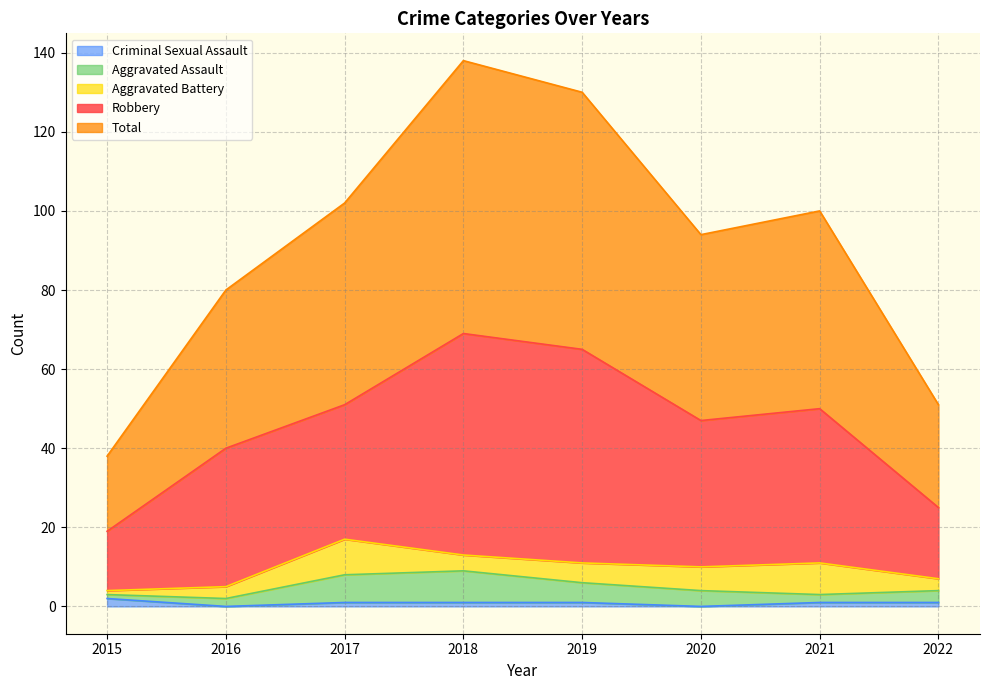

Reading left to right, transcribe all the data shown in this chart.

Aggravated Assault: 2015=1	2016=2	2017=7	2018=8	2019=5	2020=4	2021=2	2022=3
Aggravated Battery: 2015=1	2016=3	2017=9	2018=4	2019=5	2020=6	2021=8	2022=3
Criminal Sexual Assault: 2015=2	2016=0	2017=1	2018=1	2019=1	2020=0	2021=1	2022=1
Robbery: 2015=15	2016=35	2017=34	2018=56	2019=54	2020=37	2021=39	2022=18
Total: 2015=19	2016=40	2017=51	2018=69	2019=65	2020=47	2021=50	2022=26